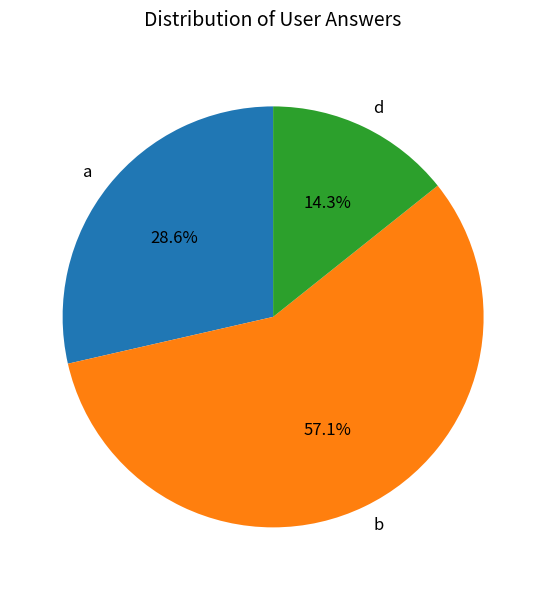

What percentage is the d slice, to the nearest percent?

14%